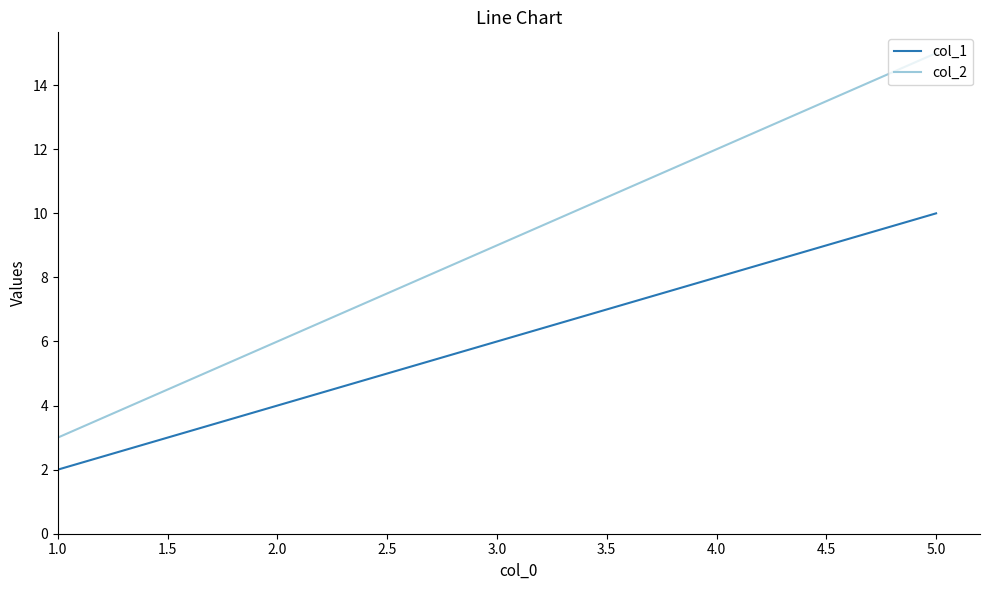

Rank the series by their maximum value, from highest to lowest.

col_2, col_1